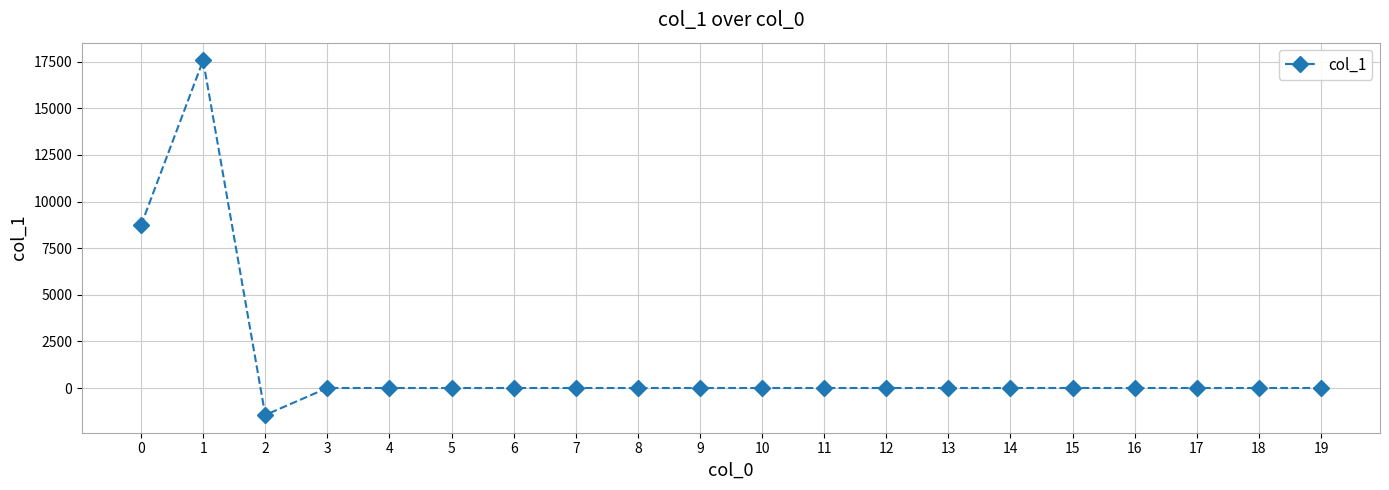

What is the minimum value shown in the chart?

-1447.6